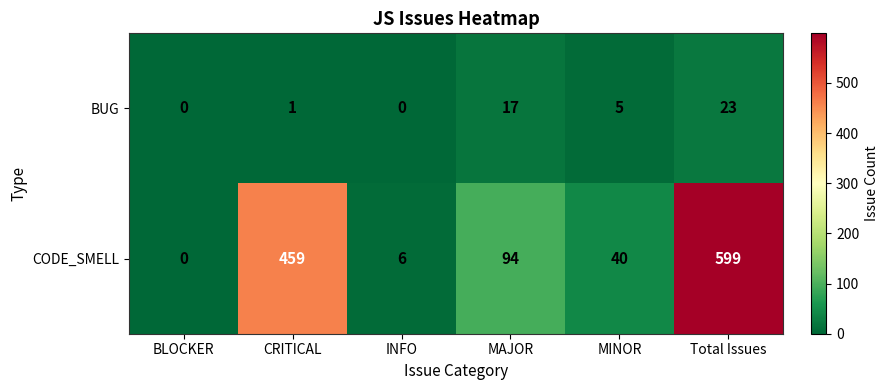

What is the maximum value shown in the chart?

599